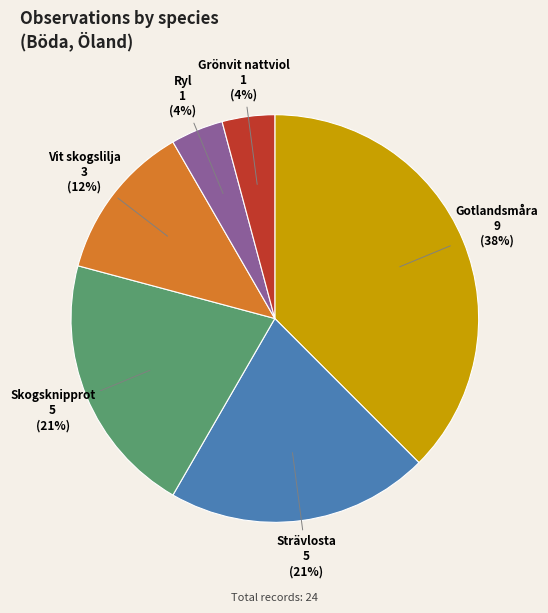

How many segments does this pie chart have?

6